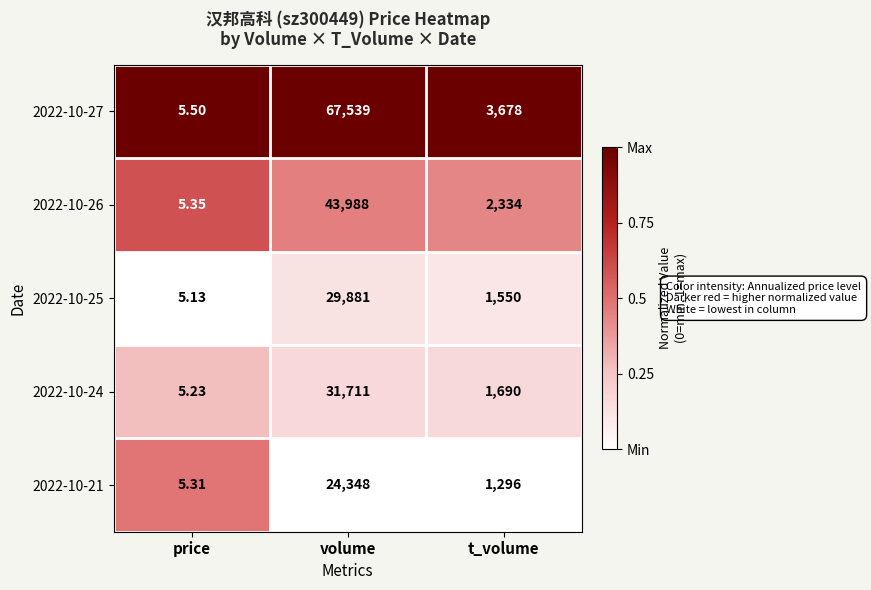

At which category is the sum across all series the highest?

volume